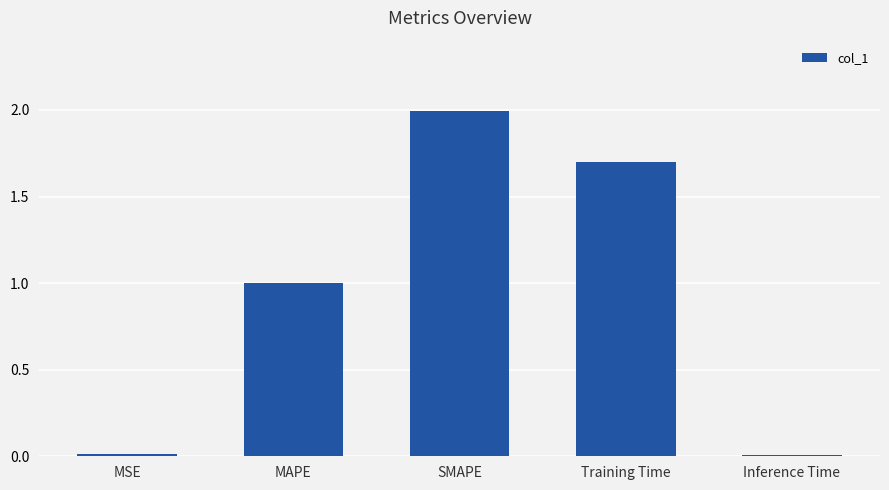

What is the greatest value displayed?

2.0